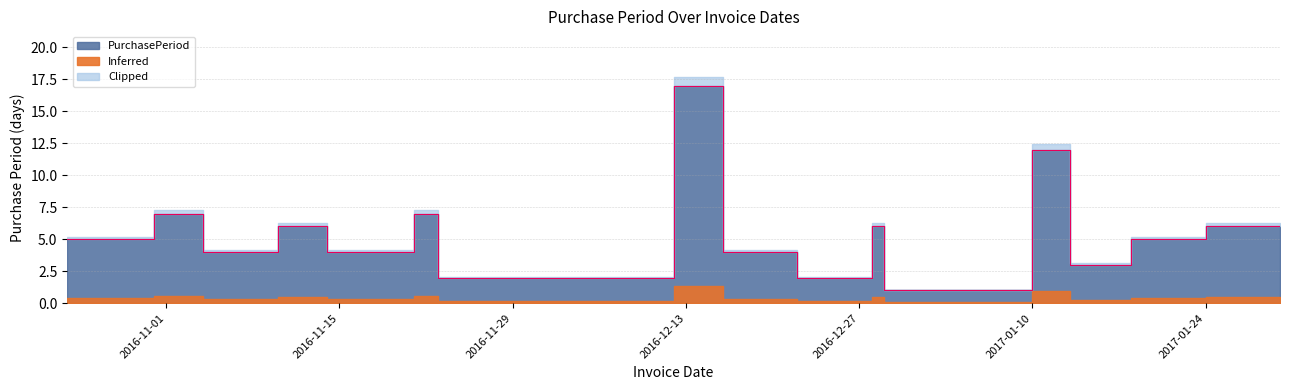

What is the average value?

5